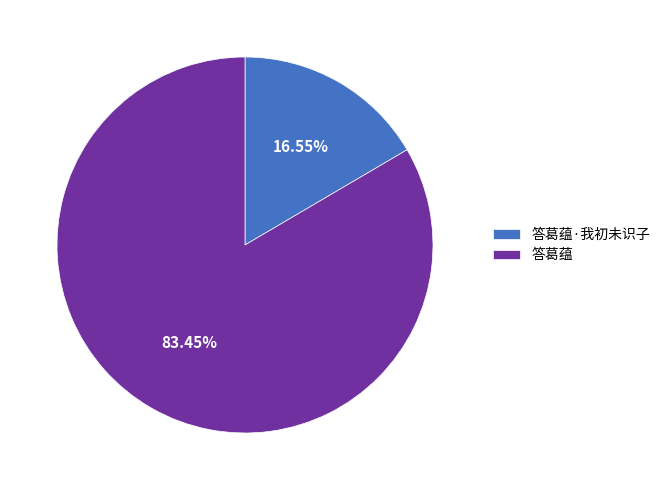

To the nearest percent, what is the difference between the largest and smallest slice percentages?

67%